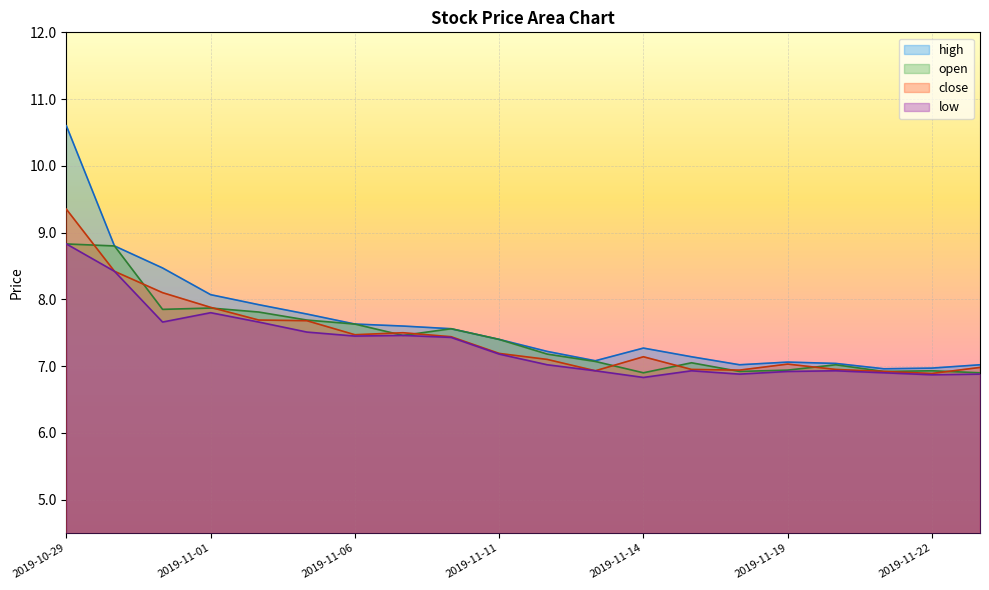

What is the spread (max minus min) of values at 2019-11-22?

0.1